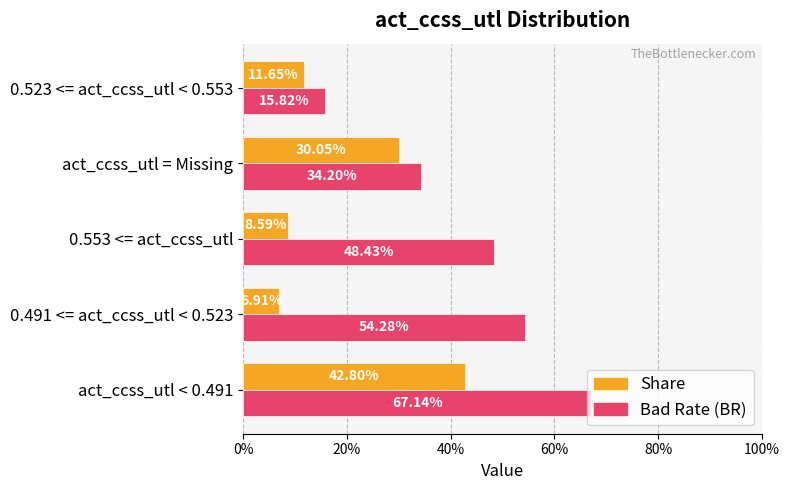

What are all the series names shown in the legend?

Share, Bad Rate (BR)